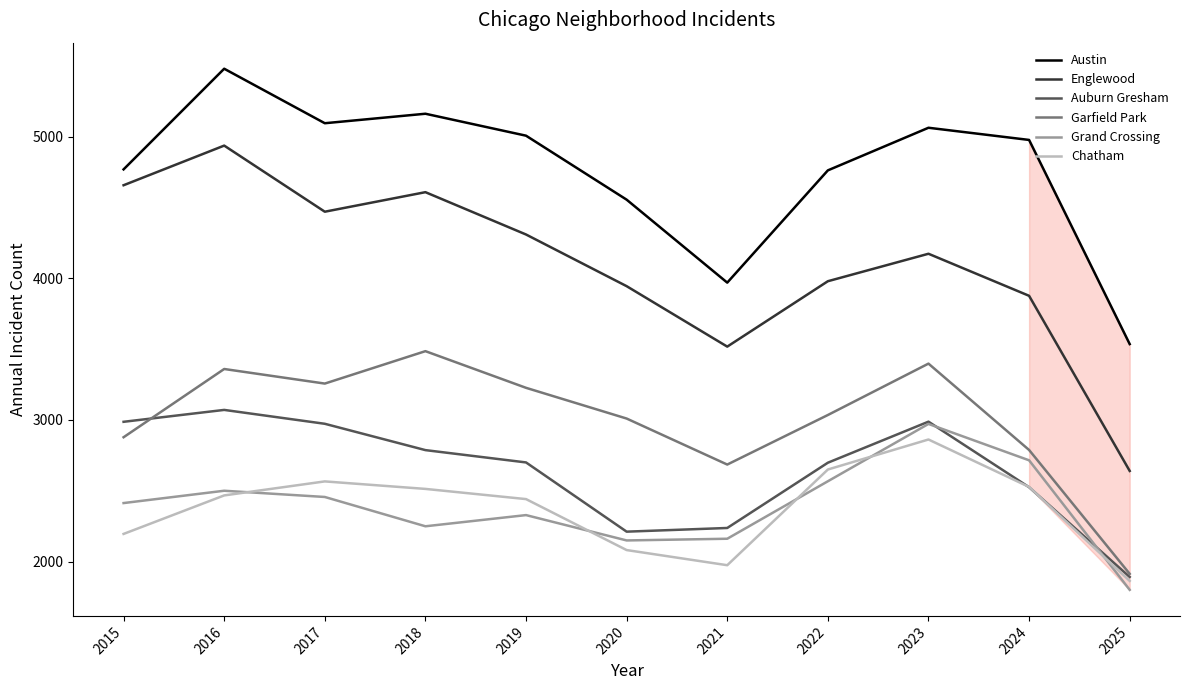

Which category has the lowest value across all series?

2025